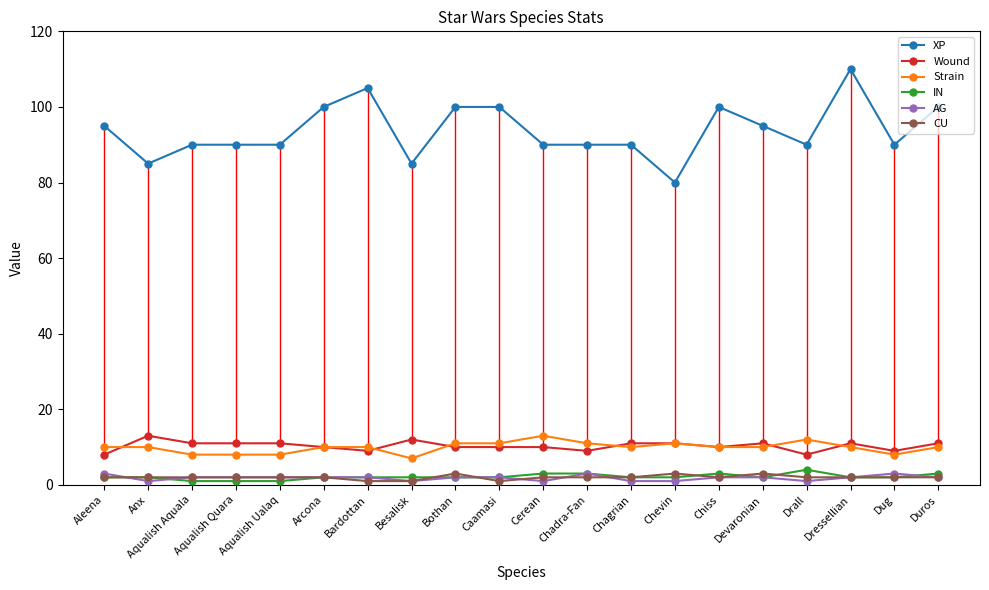

Between Besalisk and Chiss, which series saw the biggest shift?

XP